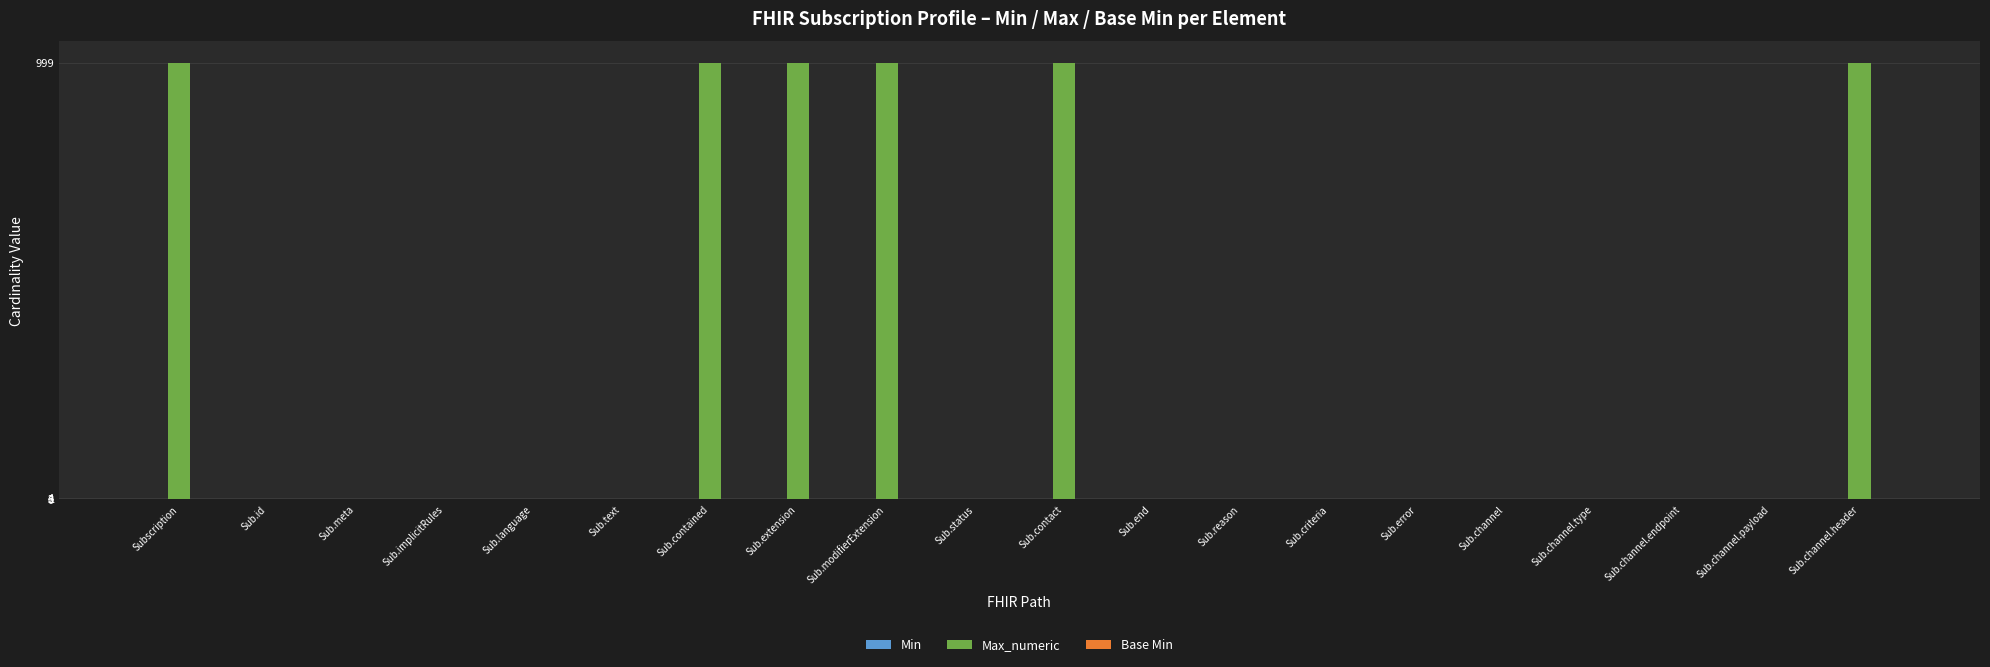

What is the highest value of the Max_numeric series?

999